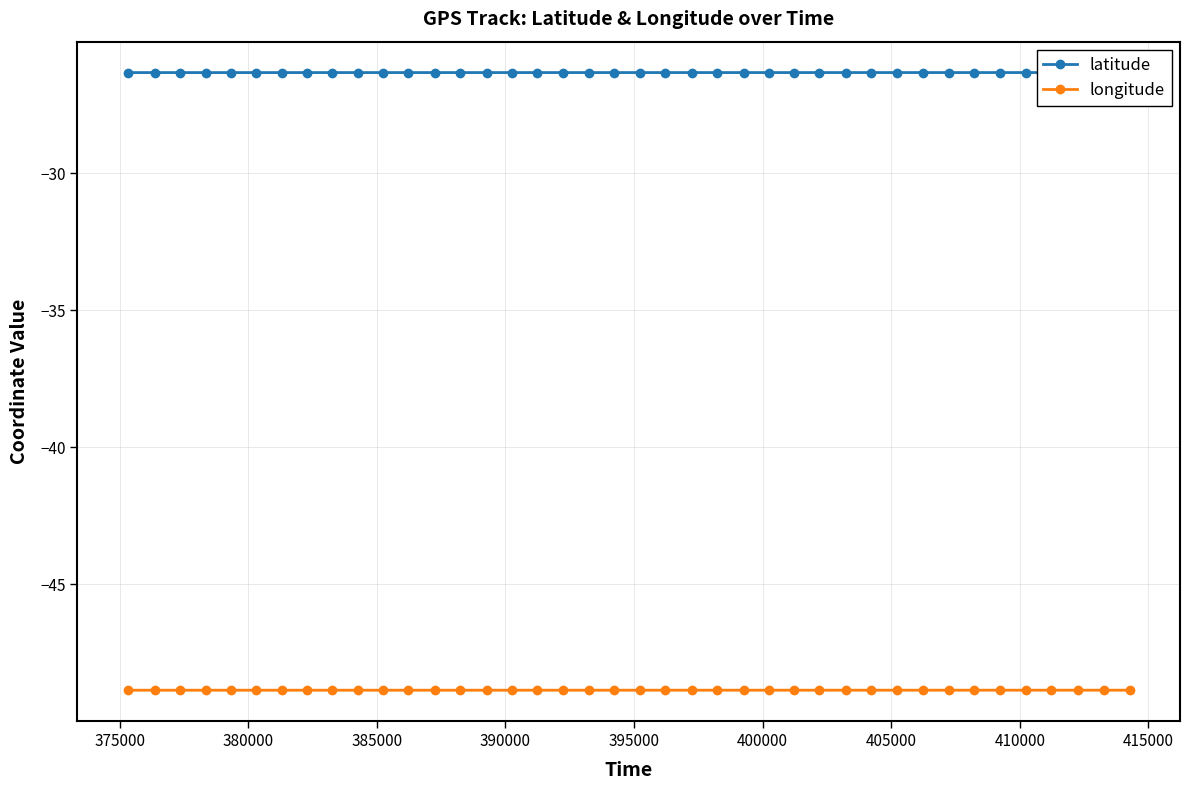

What is the value of the longitude point at the 37th from the left?

-48.9